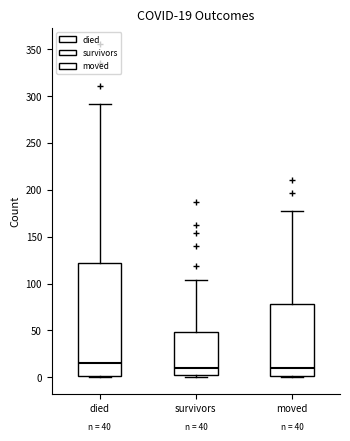

Which box has the highest median line?

died